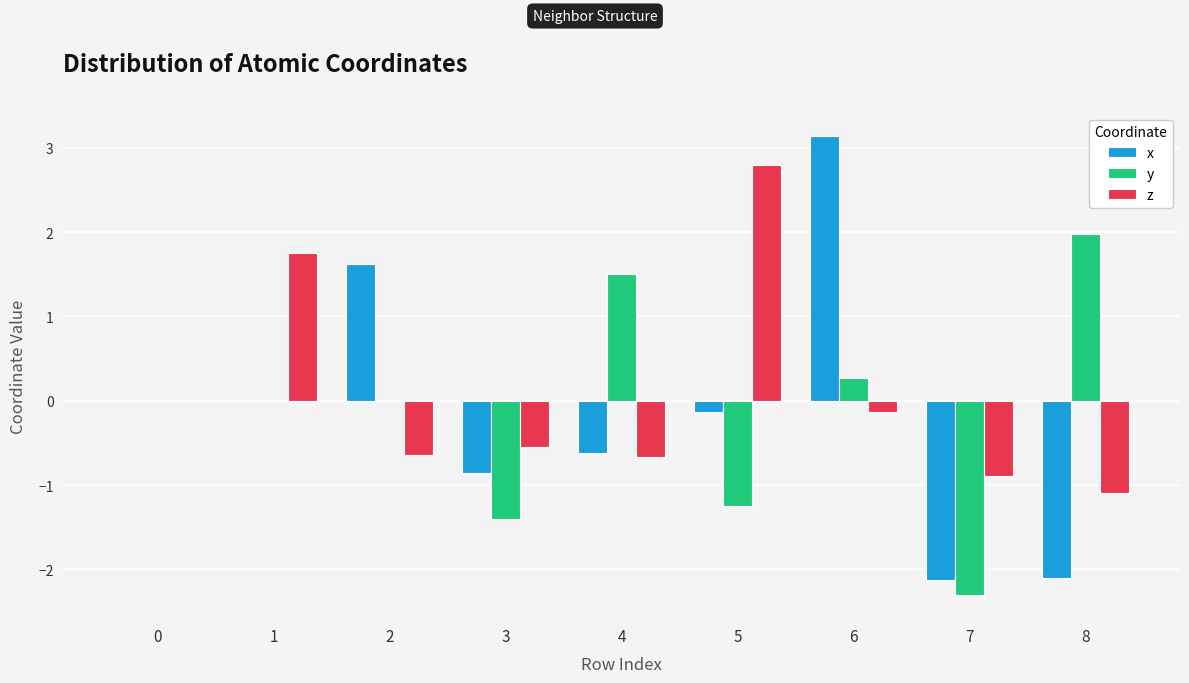

Which series changed the most between 6 and 7?

x